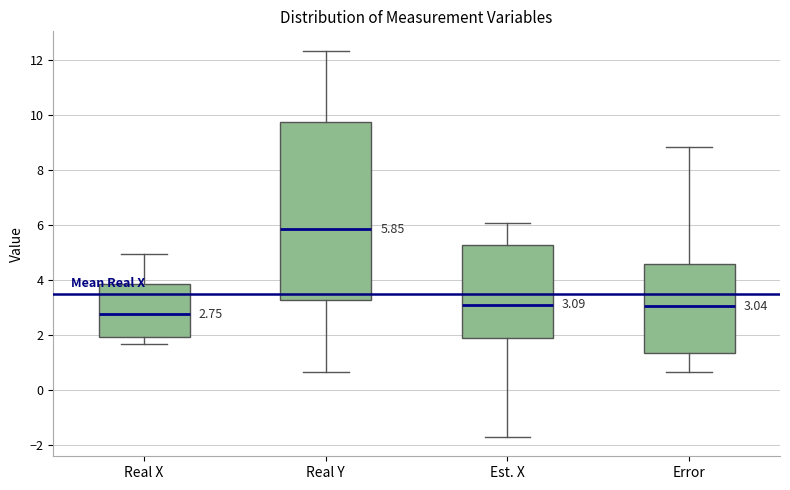

Comparing the boxes themselves (not the whiskers), which one is the tallest?

Real Y